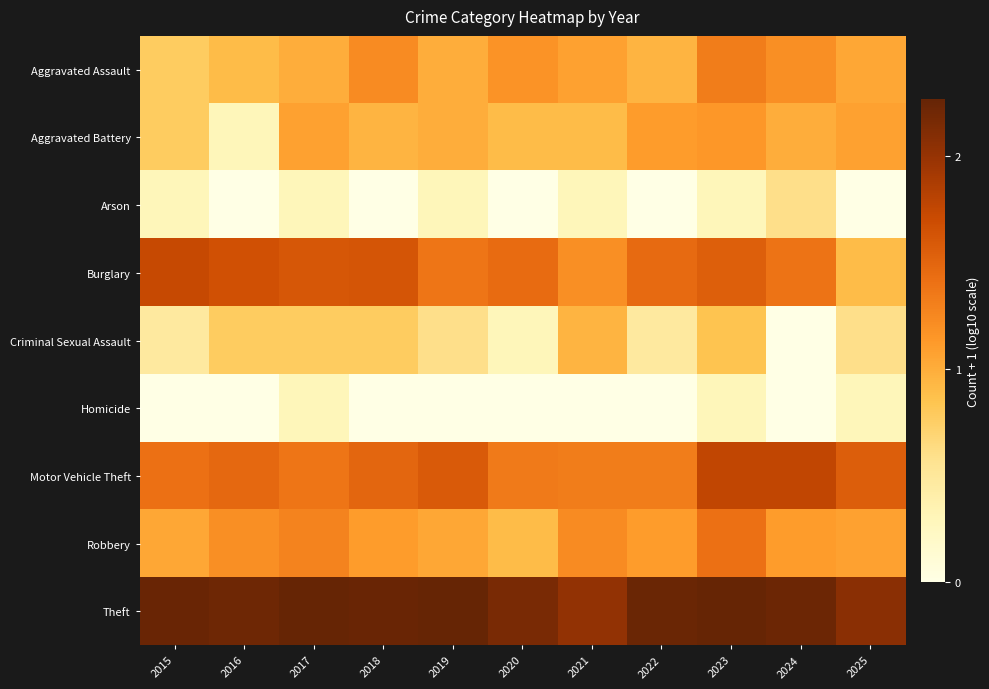

Reading right to left, extract all data points from this chart.

Aggravated Assault: 2025=1.0	2024=1.2	2023=1.3	2022=1.0	2021=1.1	2020=1.2	2019=1.0	2018=1.2	2017=1.0	2016=0.9	2015=0.8
Aggravated Battery: 2025=1.1	2024=1.0	2023=1.1	2022=1.1	2021=0.9	2020=0.9	2019=1.0	2018=1.0	2017=1.1	2016=0.3	2015=0.8
Arson: 2025=0.0	2024=0.6	2023=0.3	2022=0.0	2021=0.3	2020=0.0	2019=0.3	2018=0.0	2017=0.3	2016=0.0	2015=0.3
Burglary: 2025=0.9	2024=1.4	2023=1.5	2022=1.5	2021=1.2	2020=1.4	2019=1.4	2018=1.6	2017=1.6	2016=1.7	2015=1.7
Criminal Sexual Assault: 2025=0.6	2024=0.0	2023=0.8	2022=0.5	2021=1.0	2020=0.3	2019=0.6	2018=0.8	2017=0.8	2016=0.8	2015=0.5
Homicide: 2025=0.3	2024=0.0	2023=0.3	2022=0.0	2021=0.0	2020=0.0	2019=0.0	2018=0.0	2017=0.3	2016=0.0	2015=0.0
Motor Vehicle Theft: 2025=1.6	2024=1.8	2023=1.8	2022=1.3	2021=1.3	2020=1.3	2019=1.6	2018=1.5	2017=1.4	2016=1.5	2015=1.4
Robbery: 2025=1.1	2024=1.1	2023=1.4	2022=1.1	2021=1.2	2020=0.9	2019=1.0	2018=1.1	2017=1.3	2016=1.2	2015=1.0
Theft: 2025=2.1	2024=2.2	2023=2.3	2022=2.2	2021=2.0	2020=2.2	2019=2.3	2018=2.3	2017=2.3	2016=2.2	2015=2.3